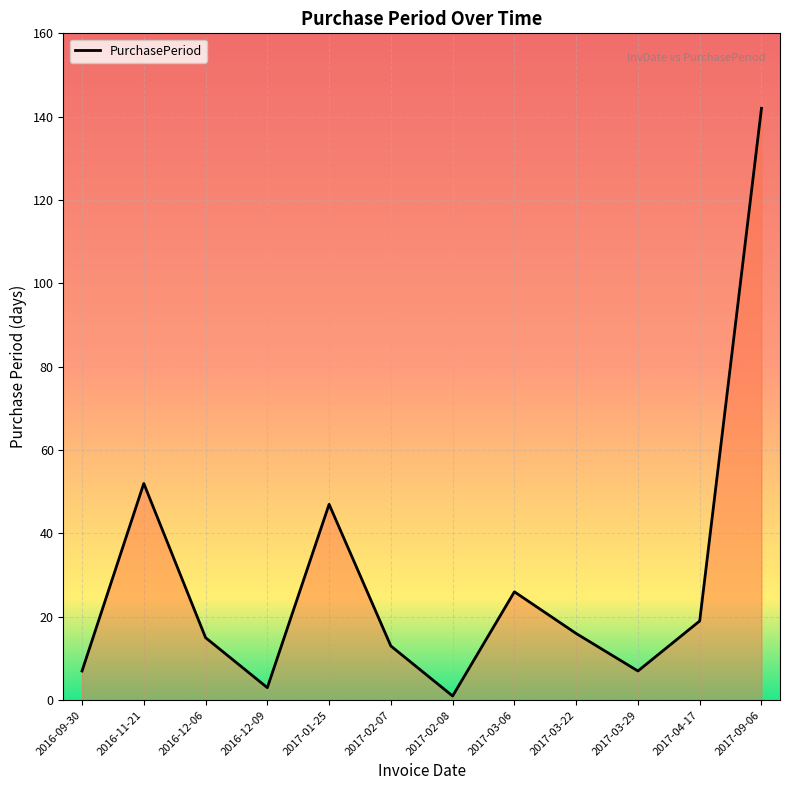

True or false: the data shows 2 at 2017-03-29.

False